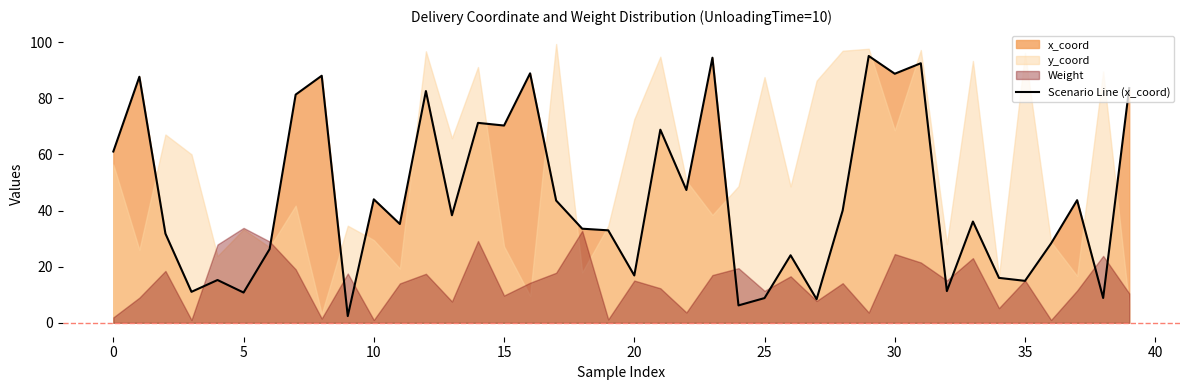

How many data points are above 38?

20